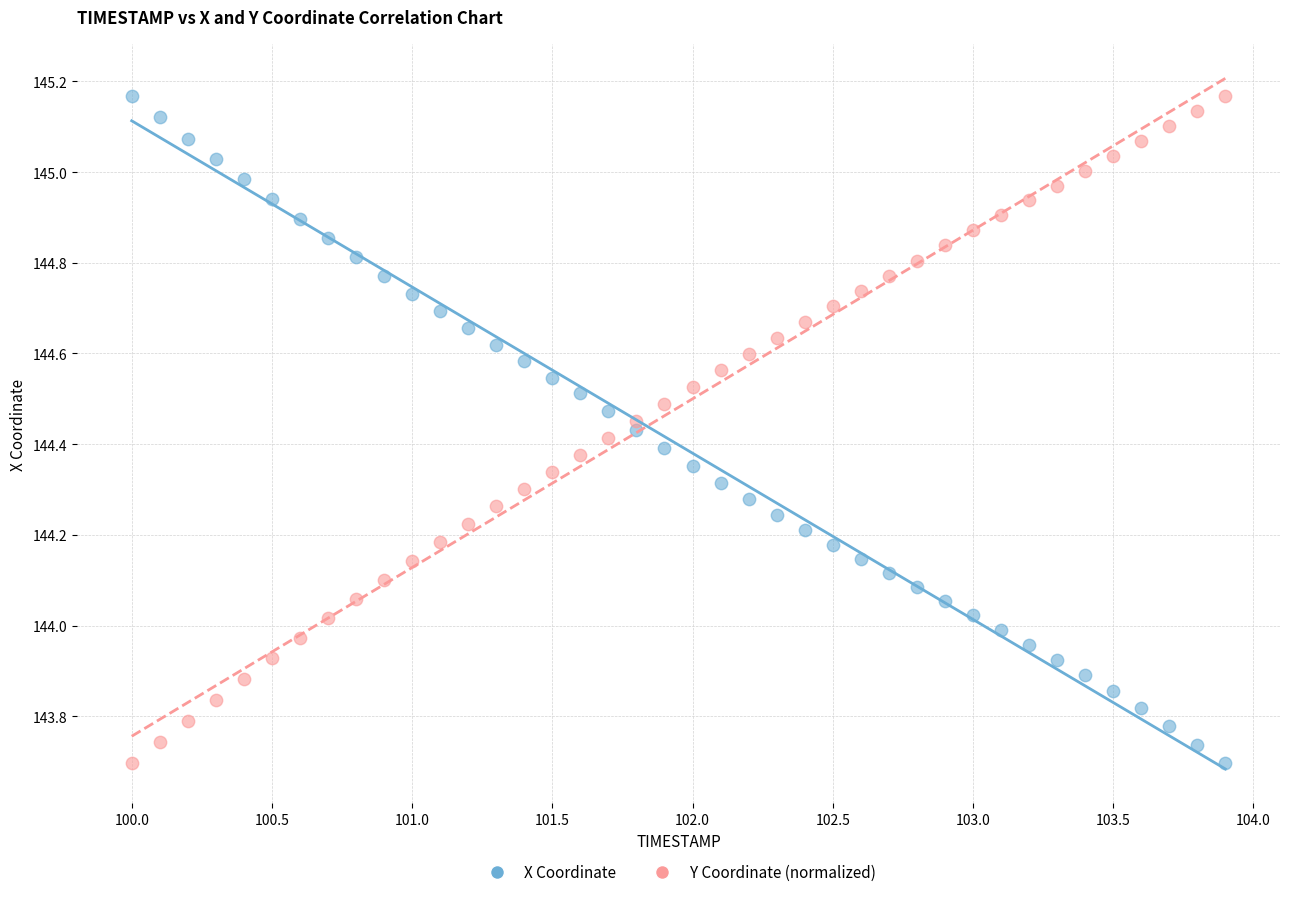

Across all data points, what is the range of Y values (max minus min)?

1.5